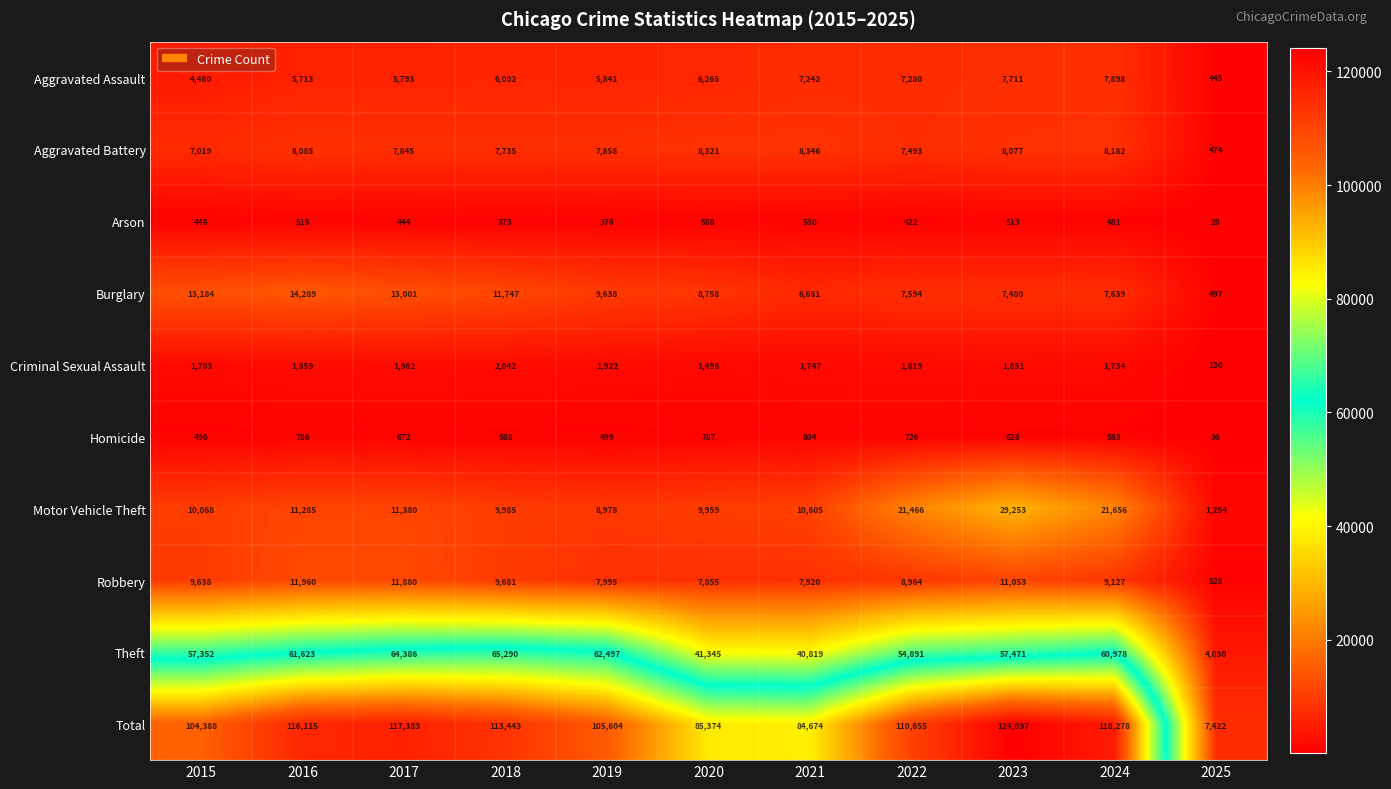

The value of Homicide at 2021 is 1085. True or false?

False